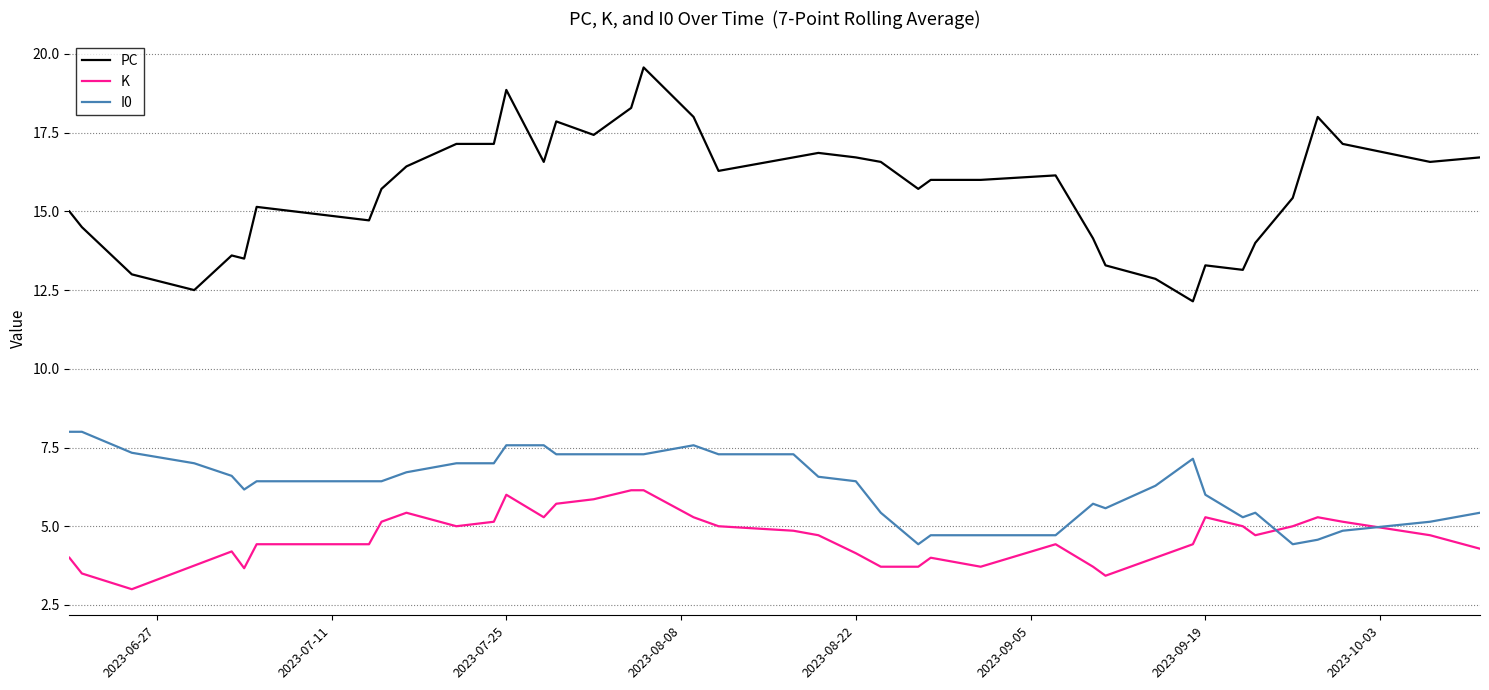

True or false: K and PC intersect in this chart.

False